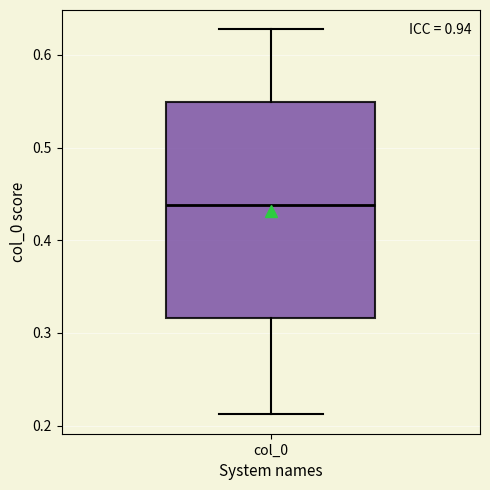

Where does the median line of the box for col_0 sit on the y-axis? The values are not printed on the chart, so give them approximately, as read against the axis.

0.44